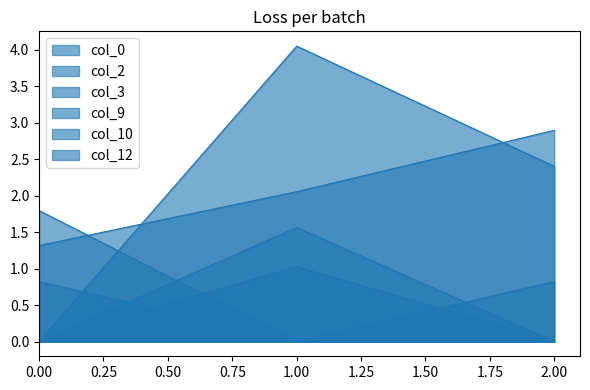

List the labels in order of col_9 value, smallest first.

0, 2, 1